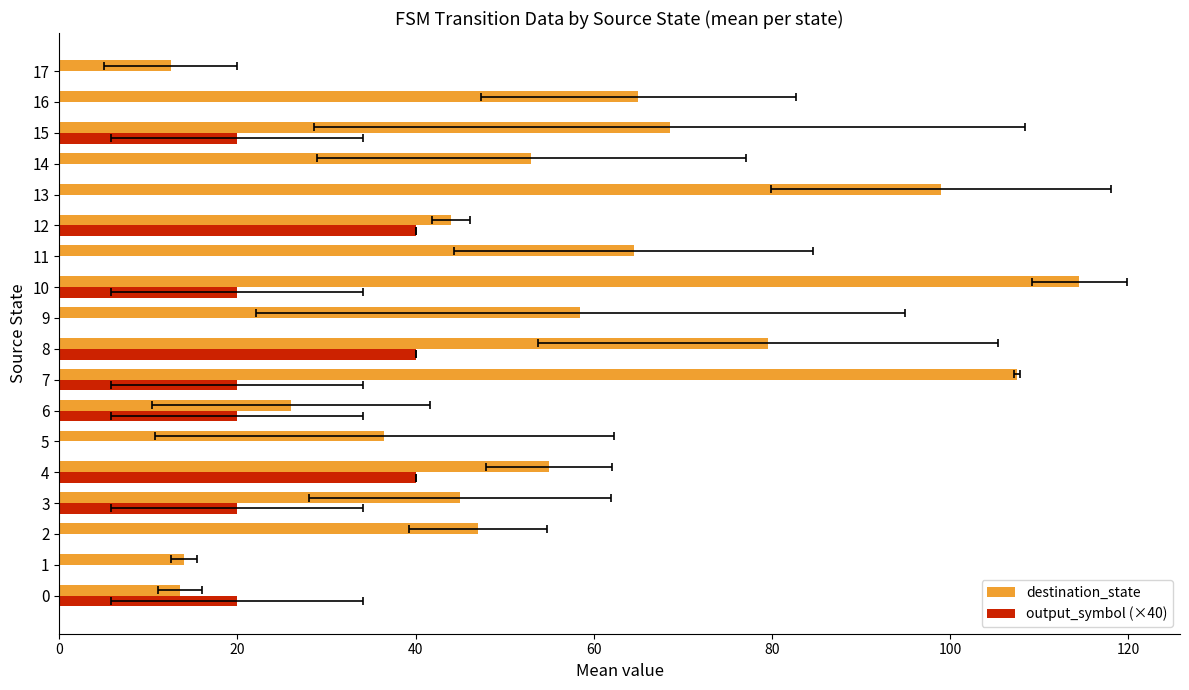

What are all the series names shown in the legend?

destination_state, output_symbol (×40)